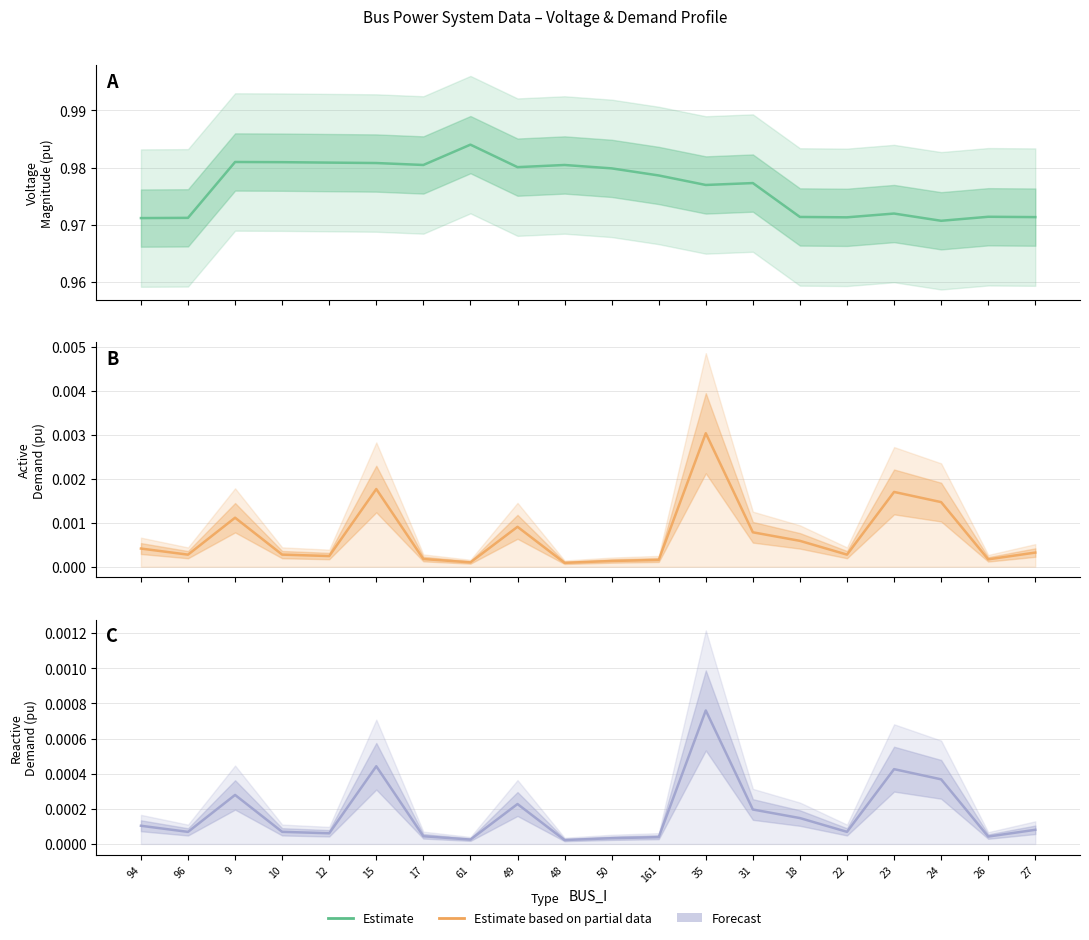

List the series in order of their peak value, highest first.

Vm (Estimate), Pd (Estimate based on partial data), Qd (Forecast)